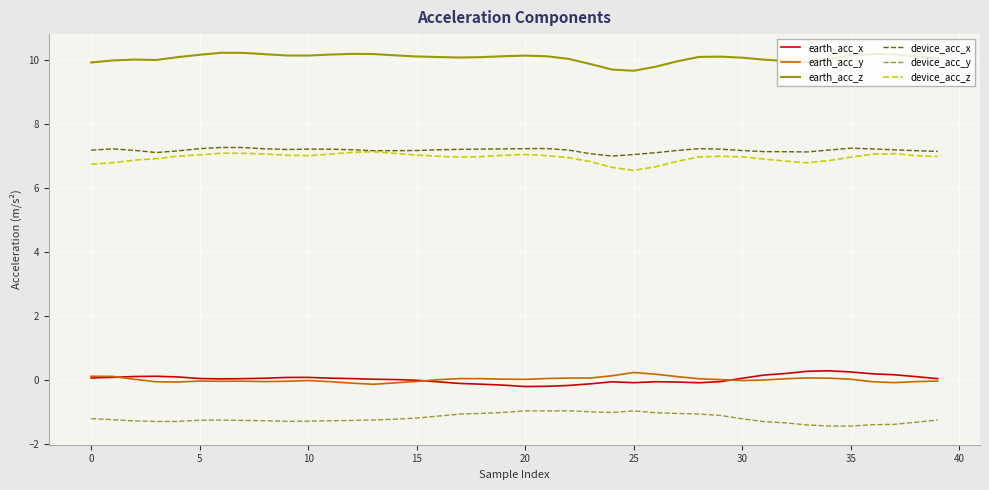

Which series has the largest total across all categories?

earth_acc_z